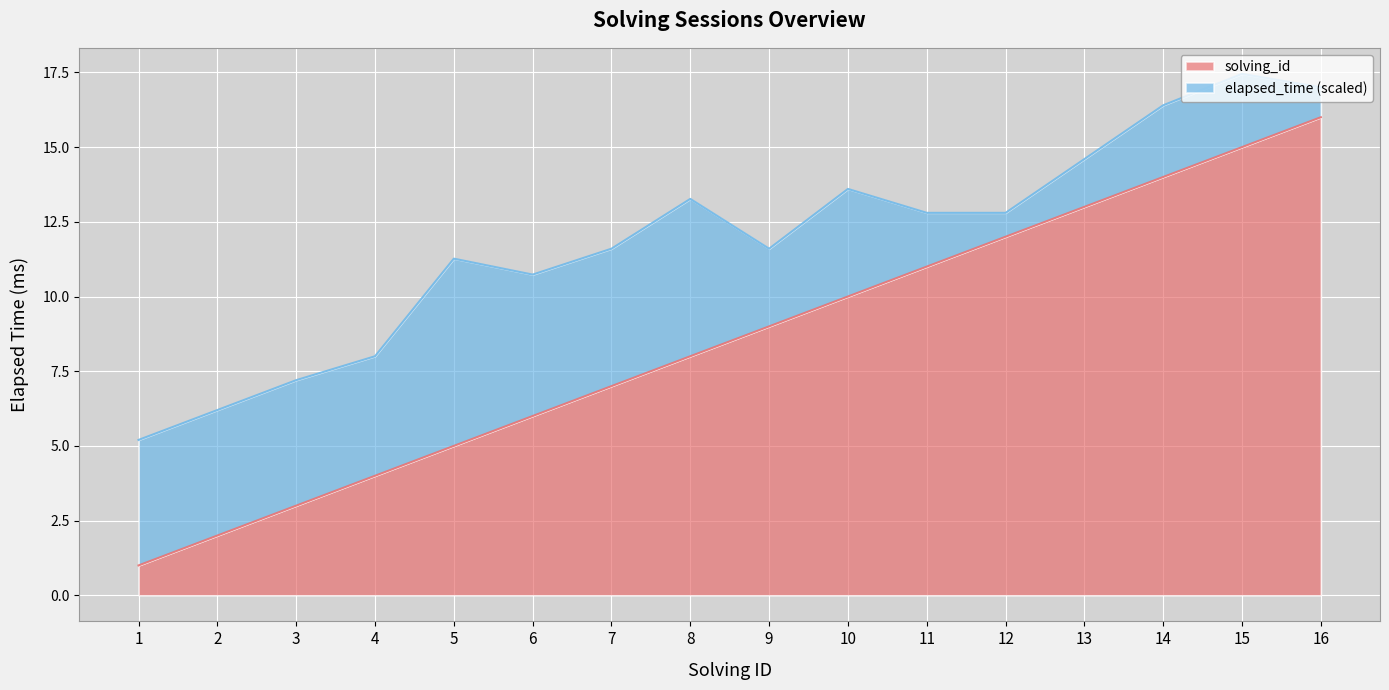

What is the maximum value for solving_id?

16.0